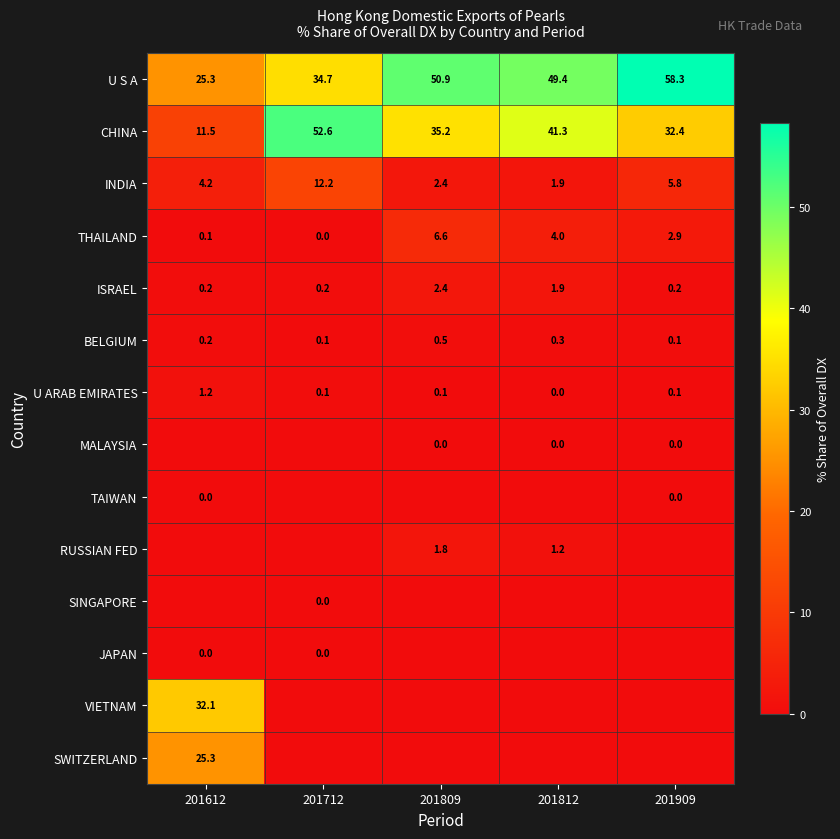

What is the spread (max minus min) of values at 201812?

49.4